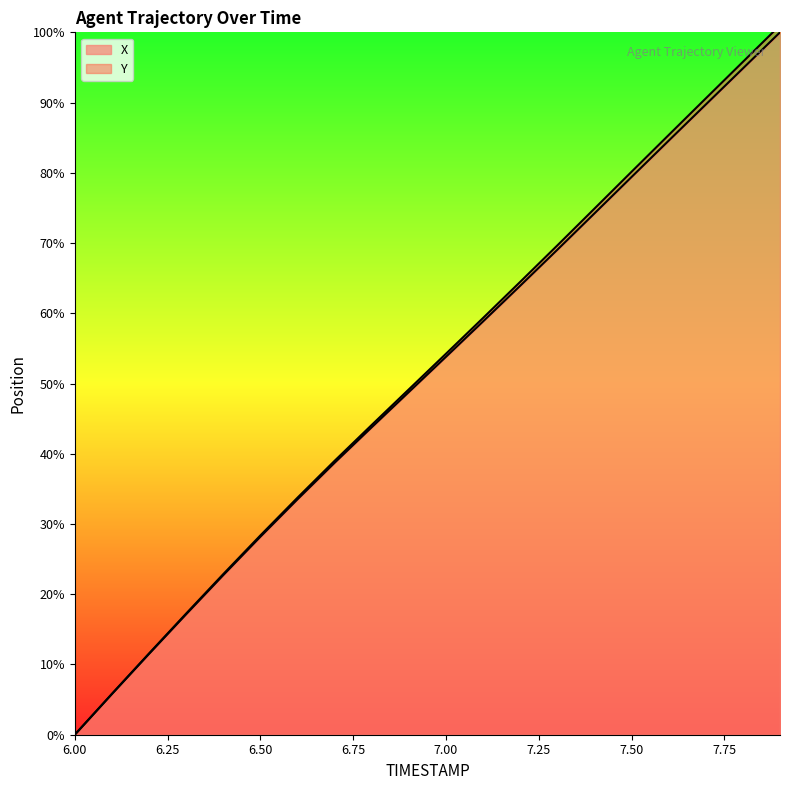

Which series has the largest total across all categories?

Y